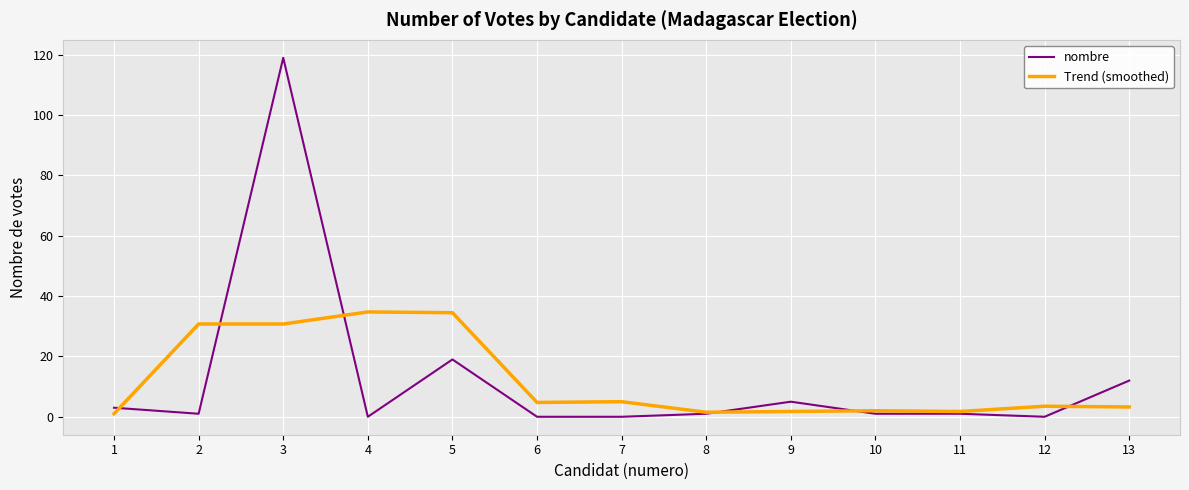

Which series has the widest spread of values?

nombre